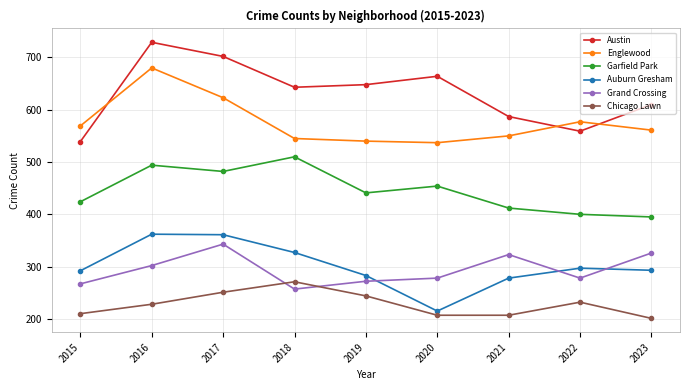

True or false: Grand Crossing and Chicago Lawn intersect in this chart.

True